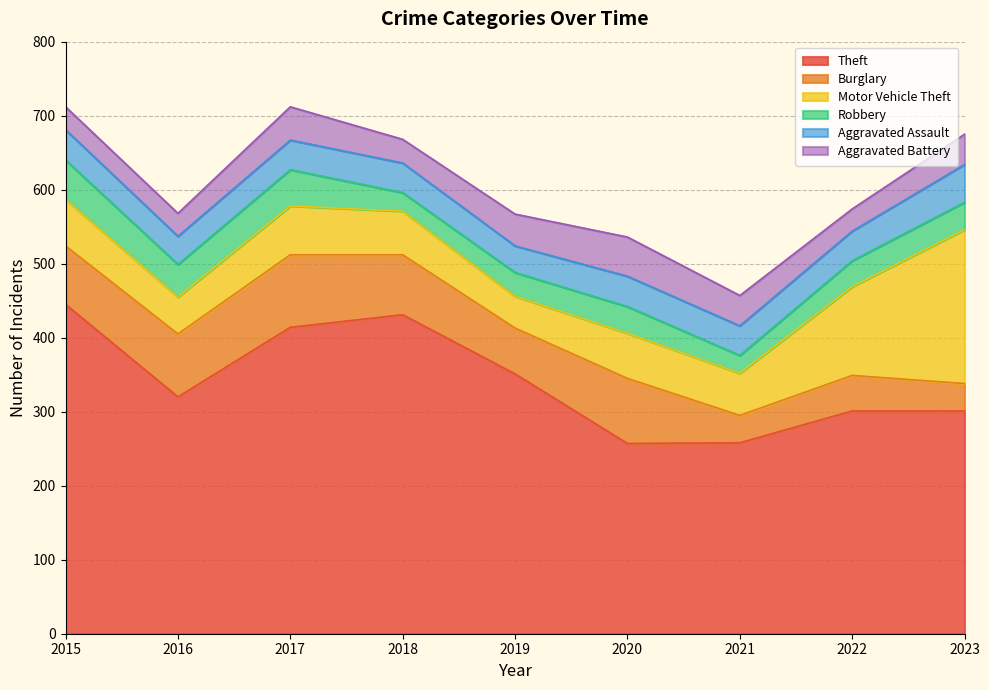

In Theft, how many points are higher than both neighbors (excluding endpoints)?

1